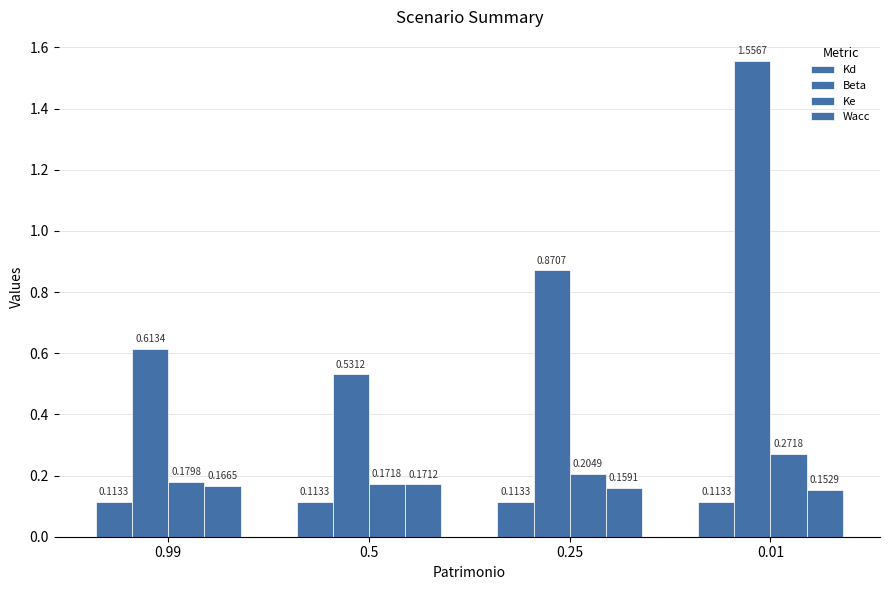

How many categories are shown in the chart?

4